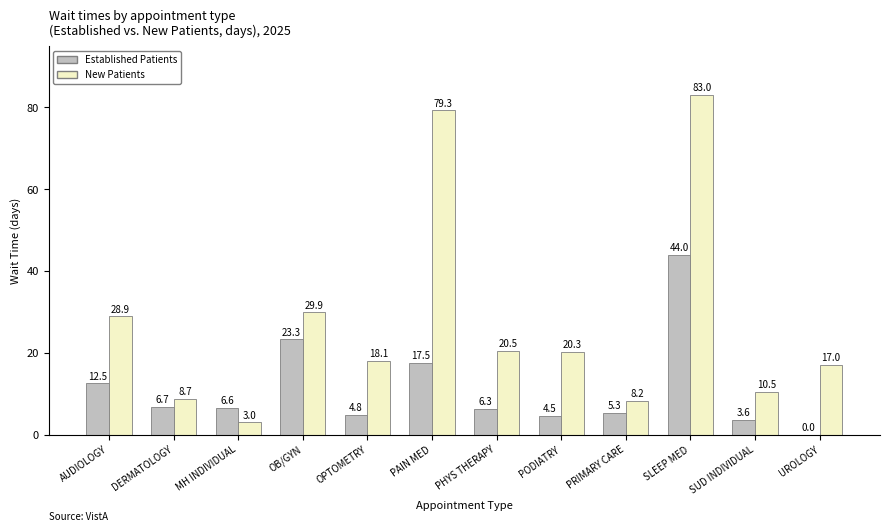

What is the maximum value shown in the chart?

83.0